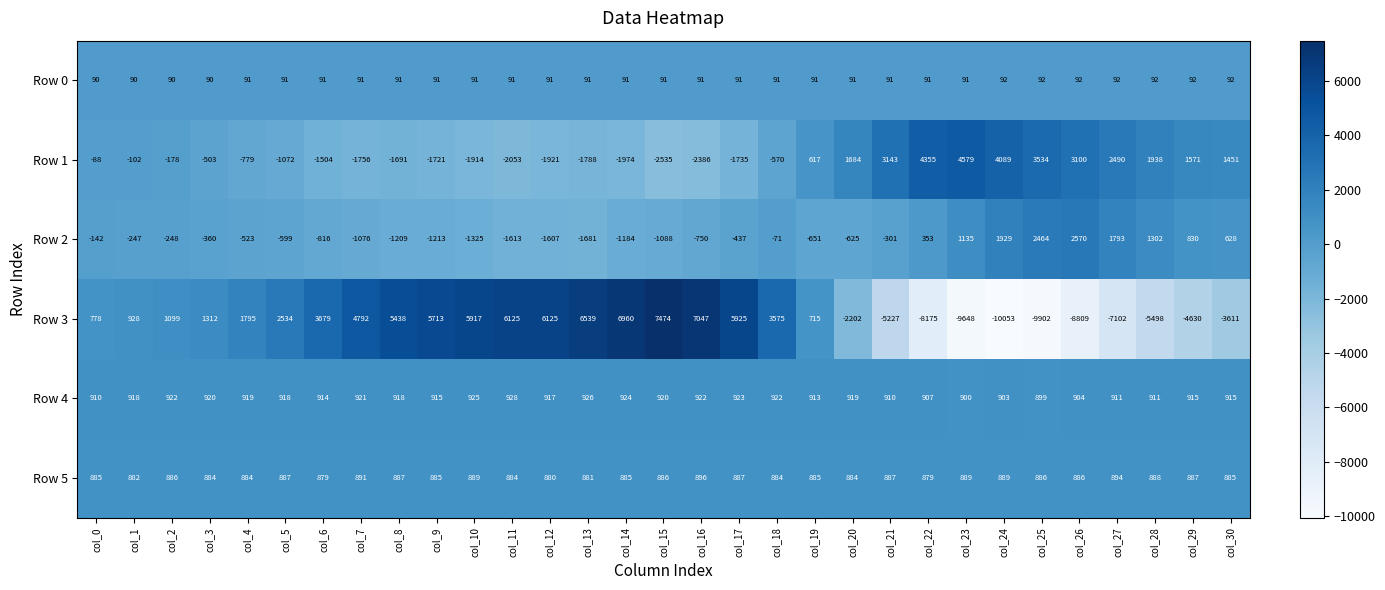

Which series has the widest spread of values?

Row 3